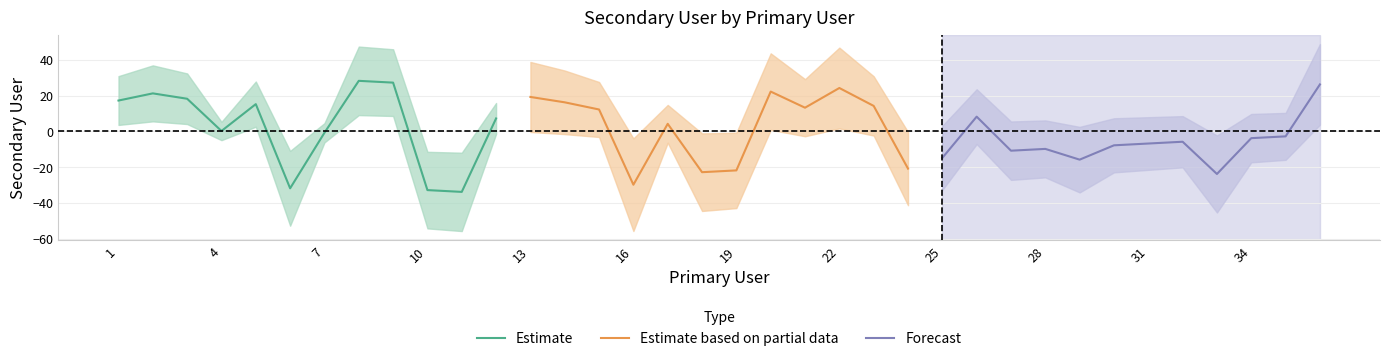

List the series in order of their peak value, highest first.

Estimate, Forecast, Estimate based on partial data